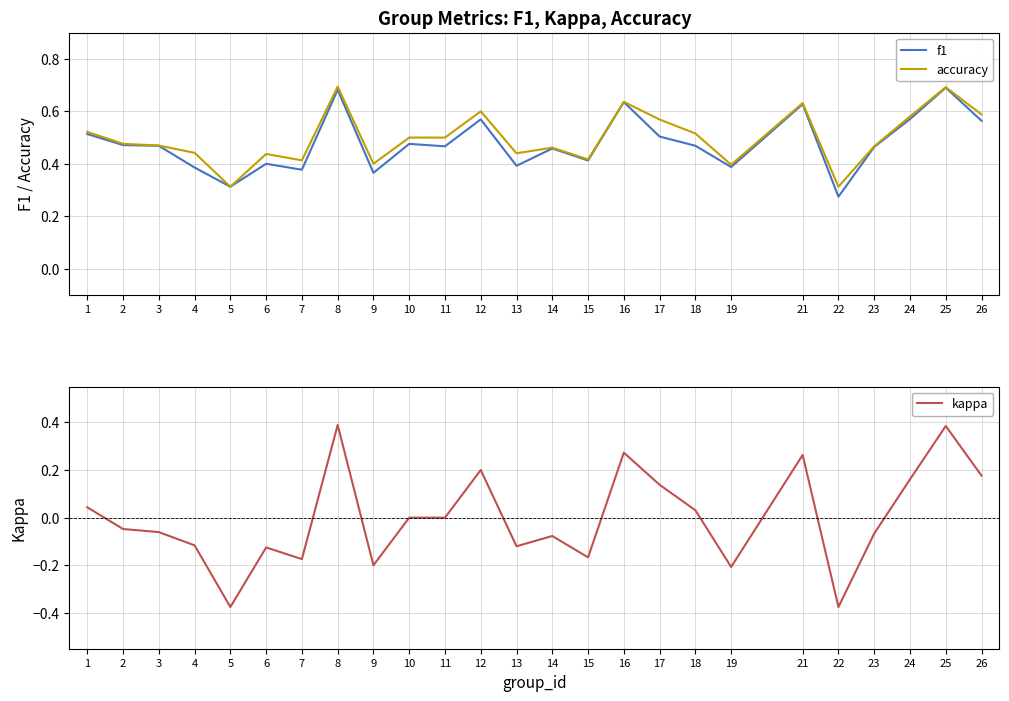

What are all the series names shown in the legend?

f1, accuracy, kappa